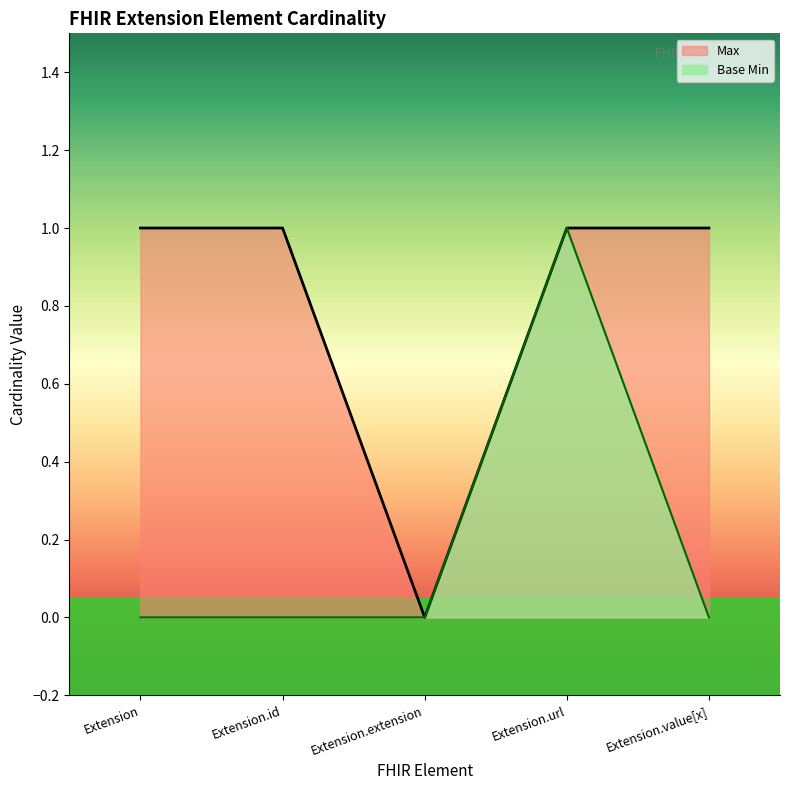

Is the value of Base Min at 0 greater than the value of Max at 0?

No